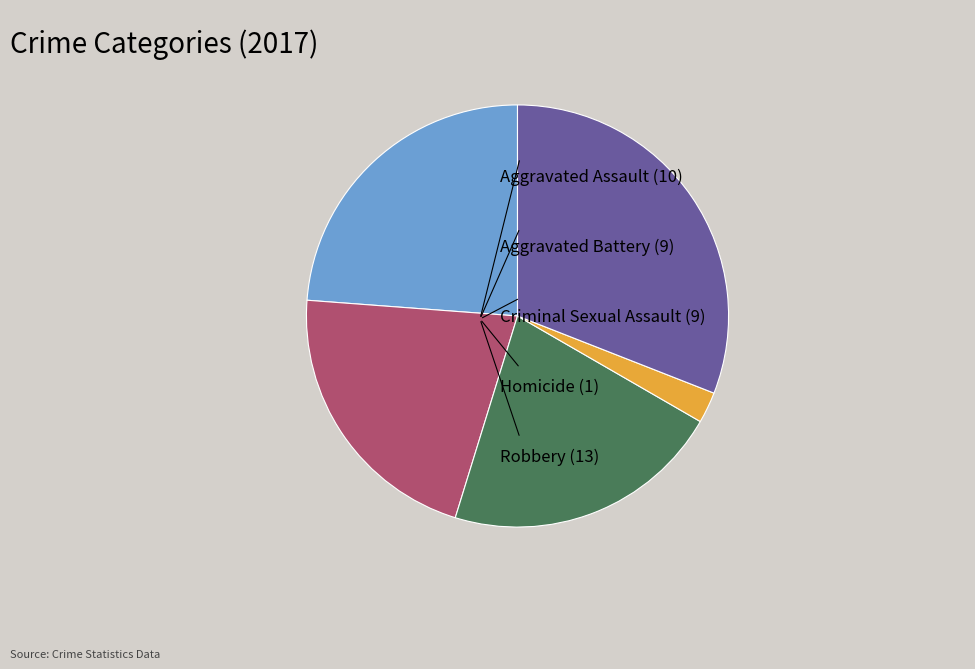

Does any single category account for the majority?

No